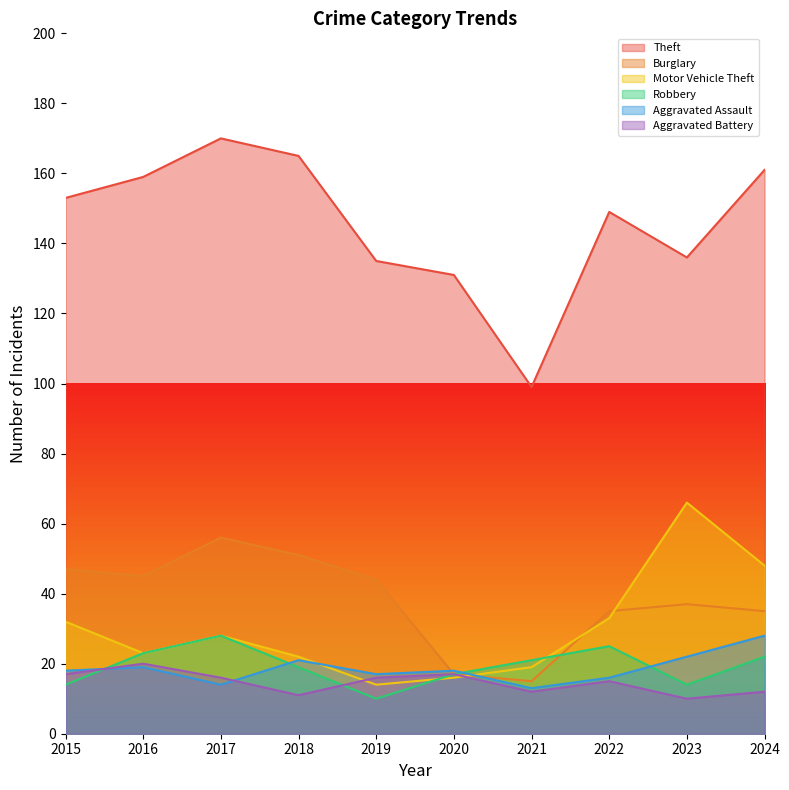

Reading left to right, extract all data points from this chart.

Theft: 2015=153	2016=159	2017=170	2018=165	2019=135	2020=131	2021=99	2022=149	2023=136	2024=161
Burglary: 2015=47	2016=45	2017=56	2018=51	2019=44	2020=17	2021=15	2022=35	2023=37	2024=35
Motor Vehicle Theft: 2015=32	2016=23	2017=28	2018=22	2019=14	2020=16	2021=19	2022=33	2023=66	2024=48
Robbery: 2015=14	2016=23	2017=28	2018=19	2019=10	2020=17	2021=21	2022=25	2023=14	2024=22
Aggravated Assault: 2015=18	2016=19	2017=14	2018=21	2019=17	2020=18	2021=13	2022=16	2023=22	2024=28
Aggravated Battery: 2015=17	2016=20	2017=16	2018=11	2019=16	2020=17	2021=12	2022=15	2023=10	2024=12